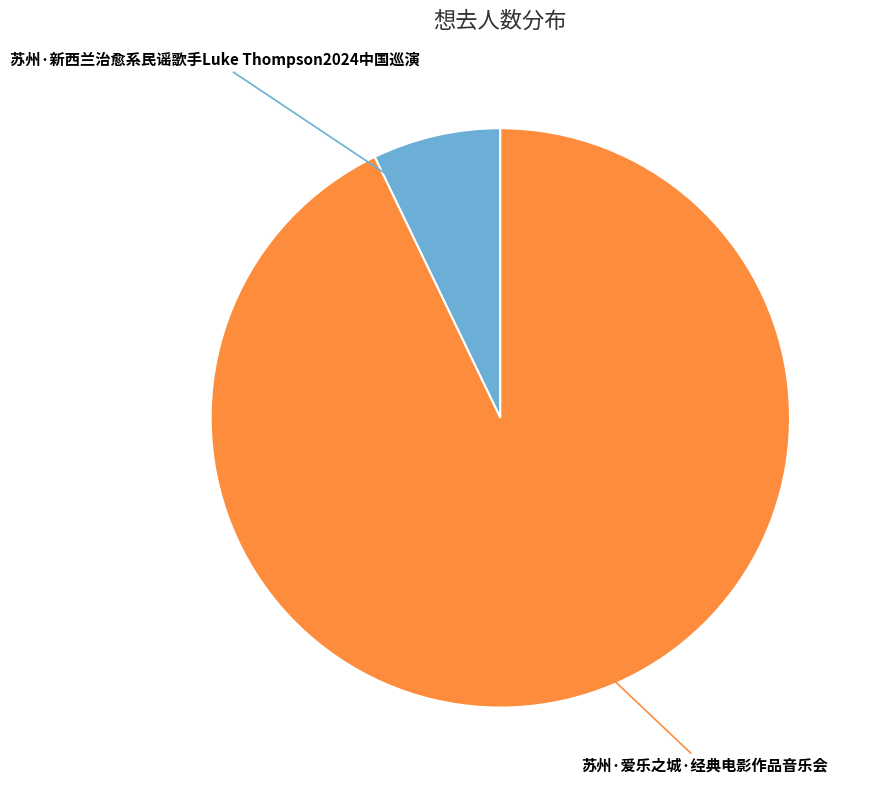

Is there any slice that represents more than half of the pie?

Yes